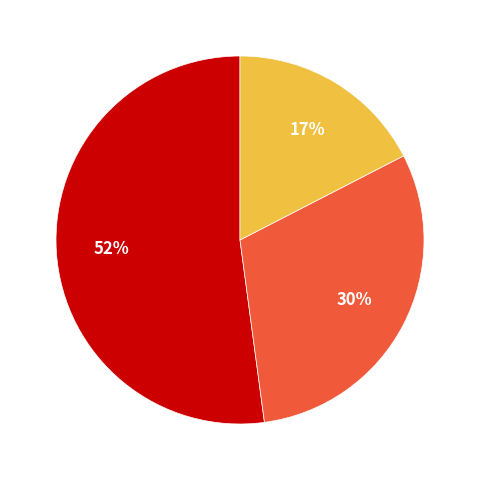

To the nearest percent, what is the difference between the largest and smallest slice percentages?

35%